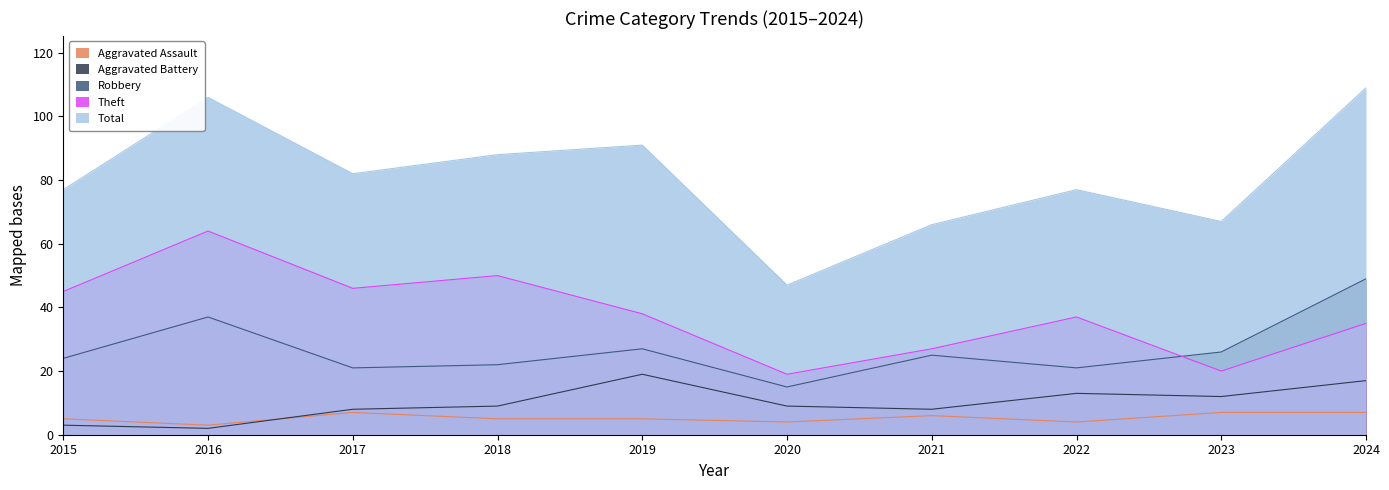

True or false: Aggravated Battery has a value of 17 at 2024.

True